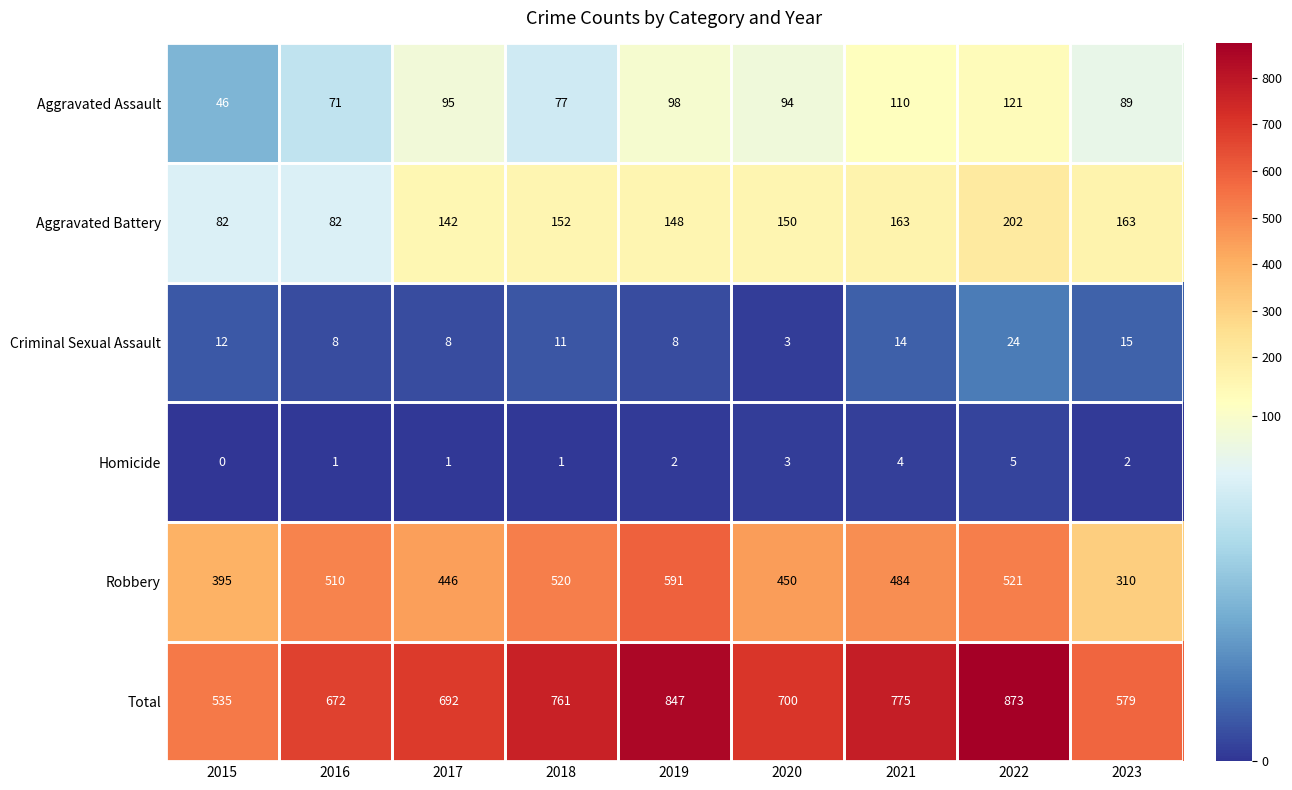

At 2015, list the series in order from largest to smallest.

Total, Robbery, Aggravated Battery, Aggravated Assault, Criminal Sexual Assault, Homicide